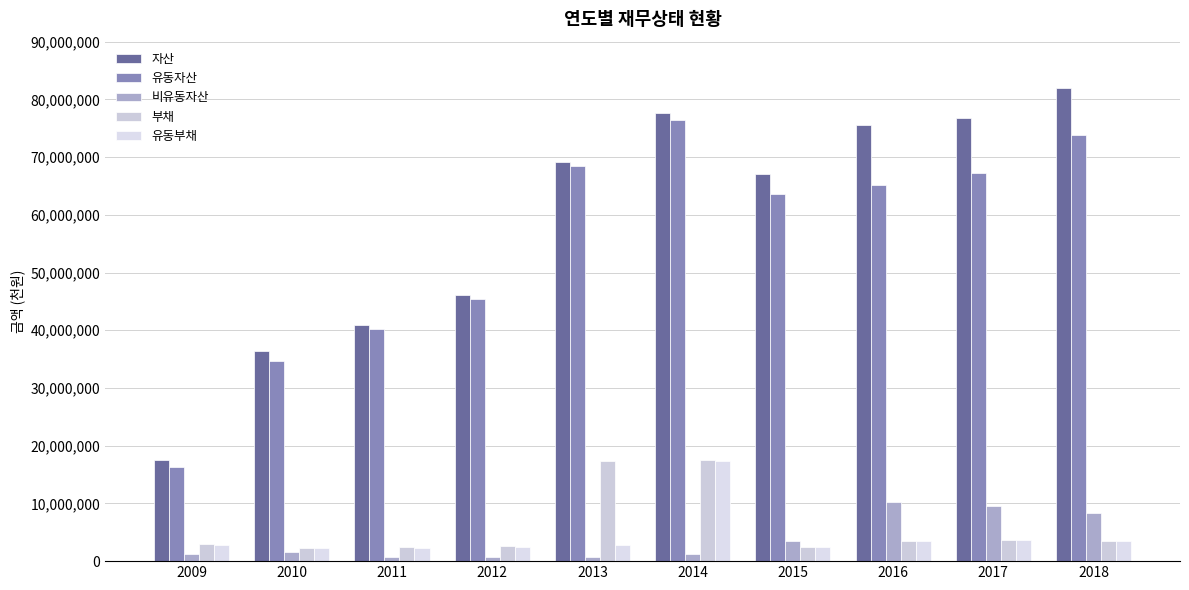

Is it true that 자산 equals 82058851 at 2018?

True